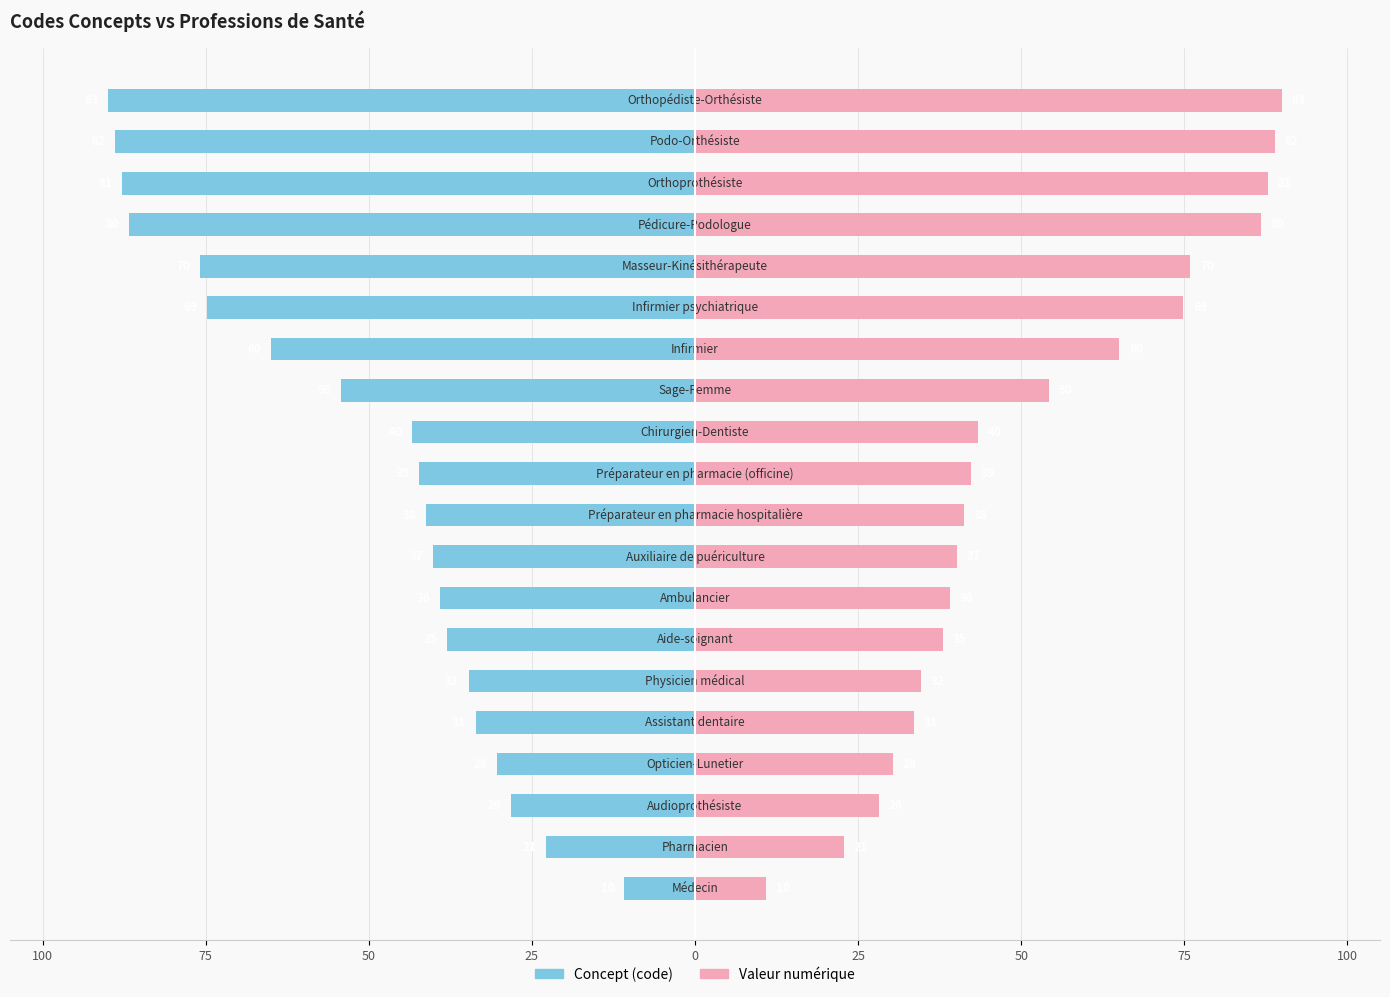

What is the difference between the Valeur numérique values at 16 and 75?

47.7